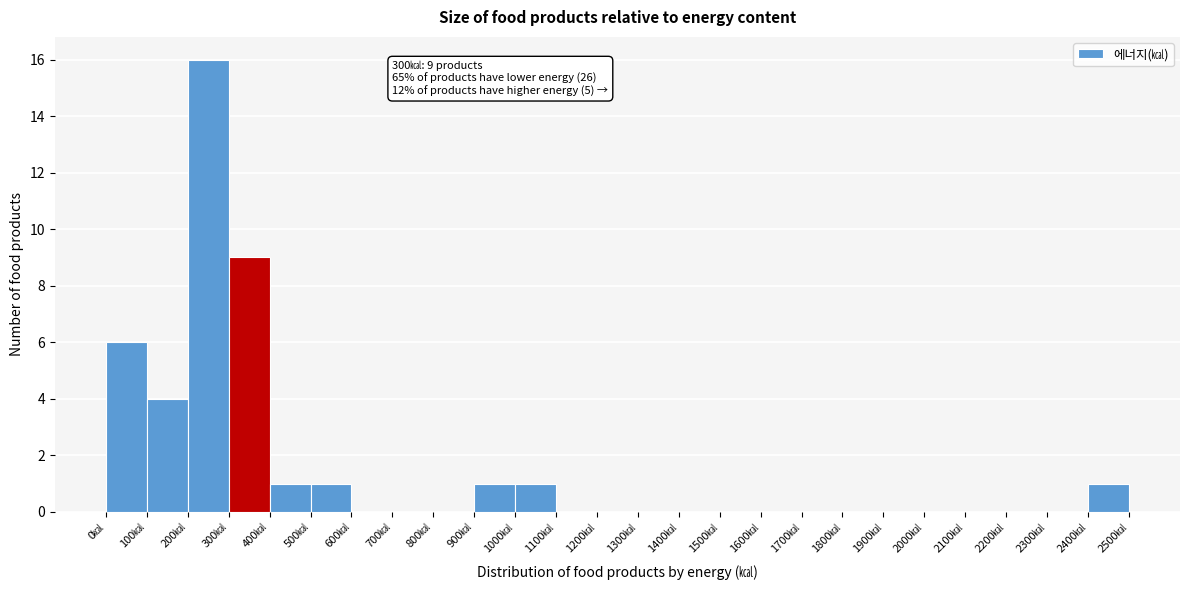

Over which range of the x-axis is the bar tallest?

200 to 300